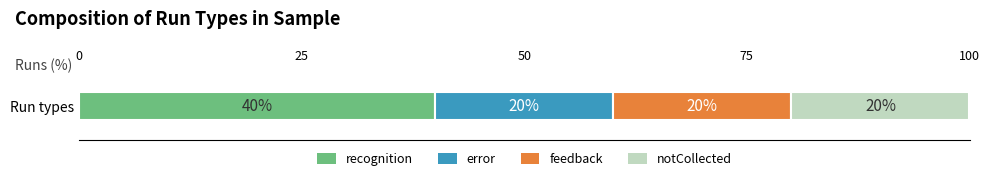

The value of recognition at Run types is 15. True or false?

False